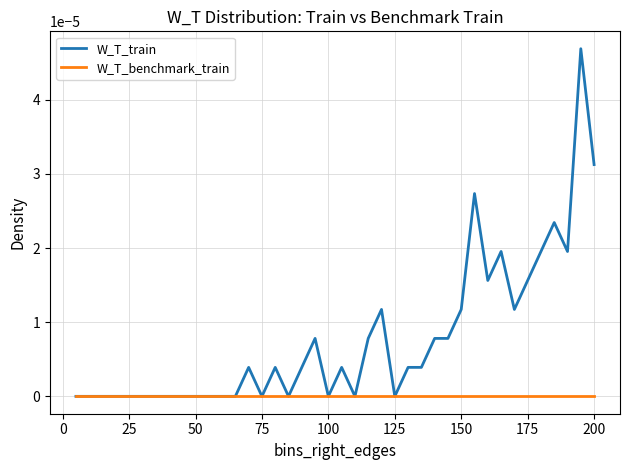

Rank the series by their average value, from lowest to highest.

W_T_benchmark_train, W_T_train